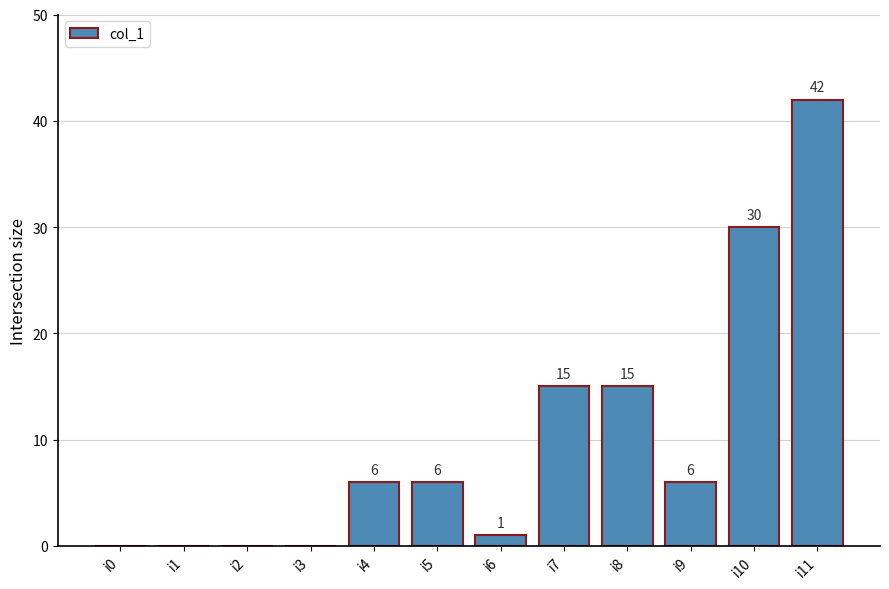

What is the sum of all values?

121